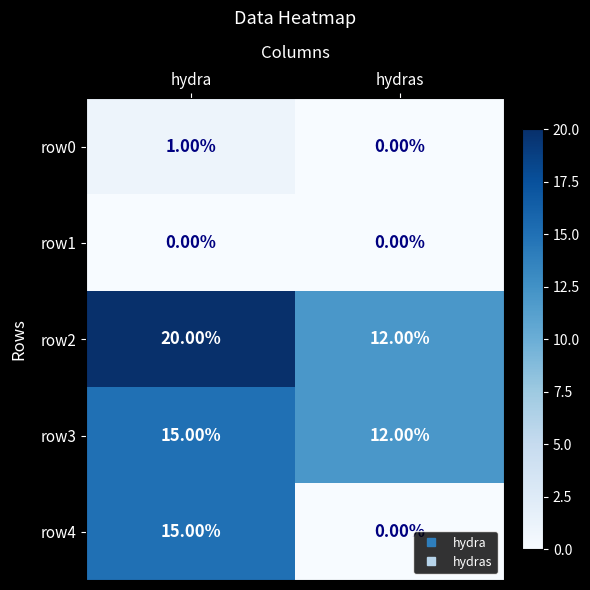

At how many categories does at least one series exceed 13?

1